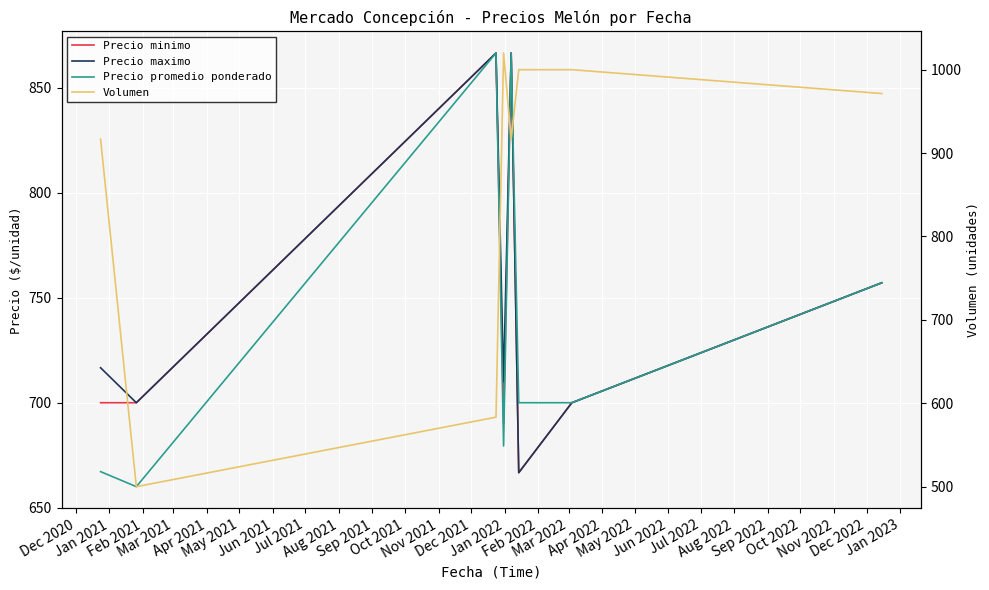

What is the difference between the Precio promedio ponderado values at Jul 2021 and Feb 2021?

109.5